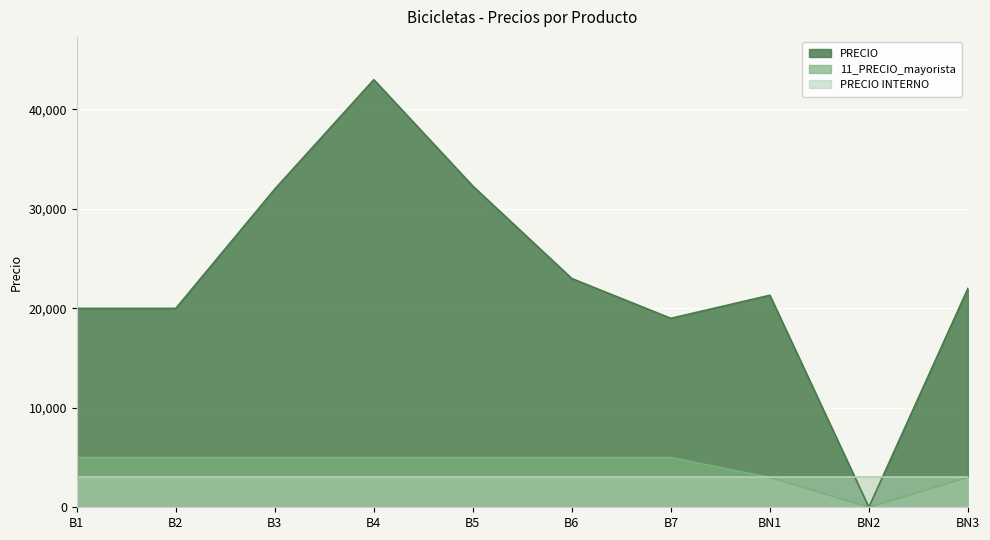

Which category has the highest value across all series?

B4